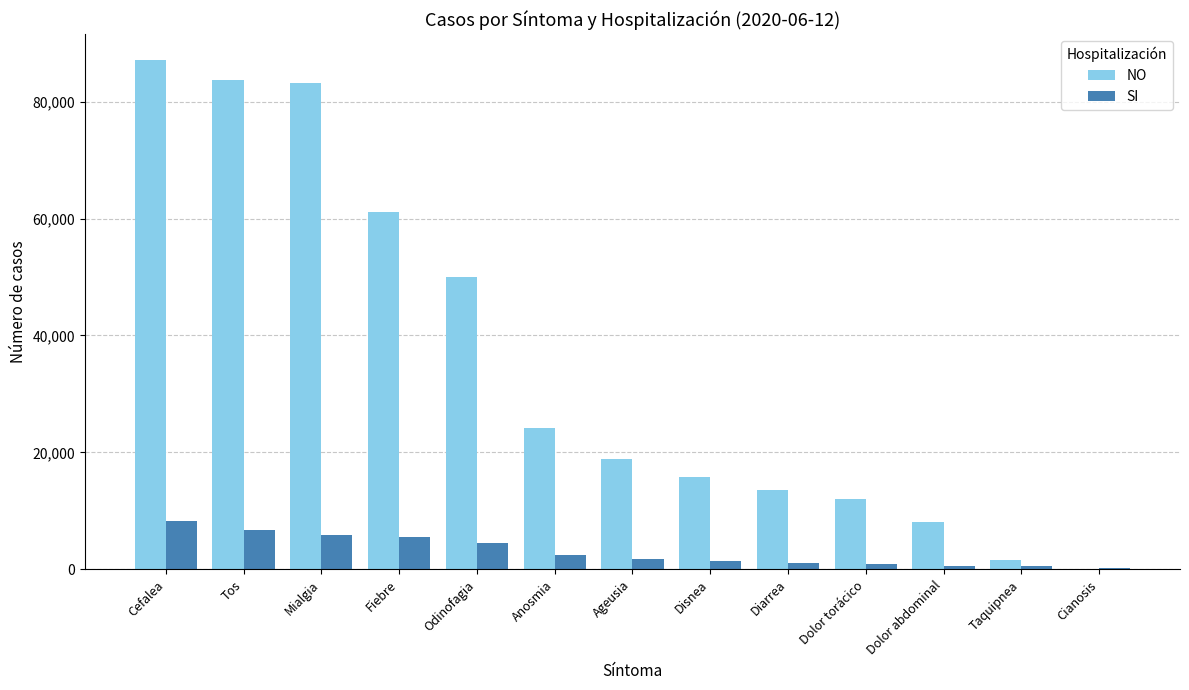

What is the maximum value for NO?

87154